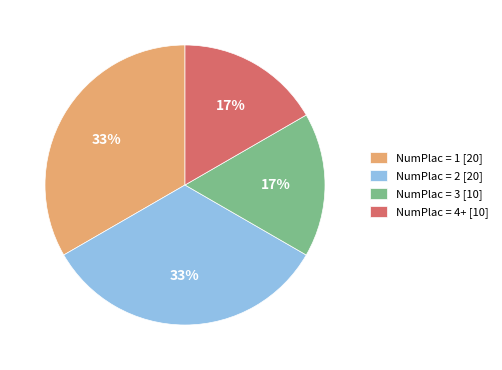

To the nearest percent, what is the average slice percentage?

25%